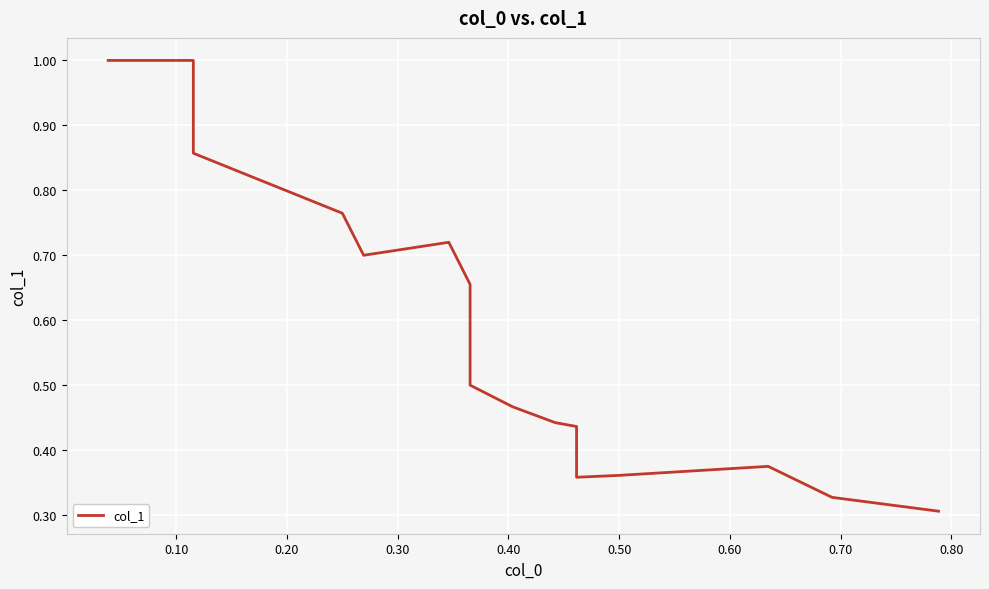

What is the sum of all values?

10.2